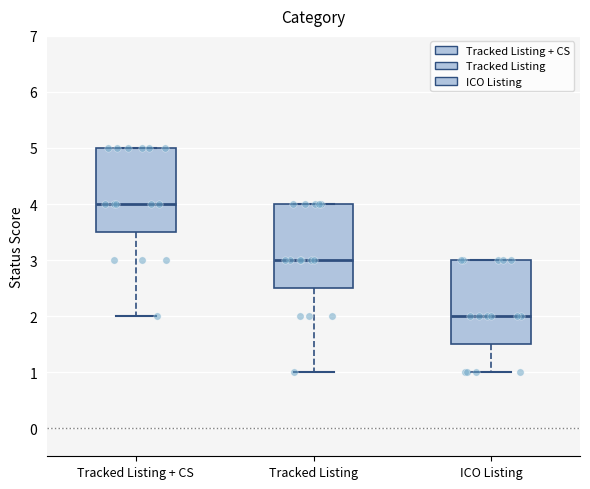

Which box has the highest median line?

Tracked Listing + CS